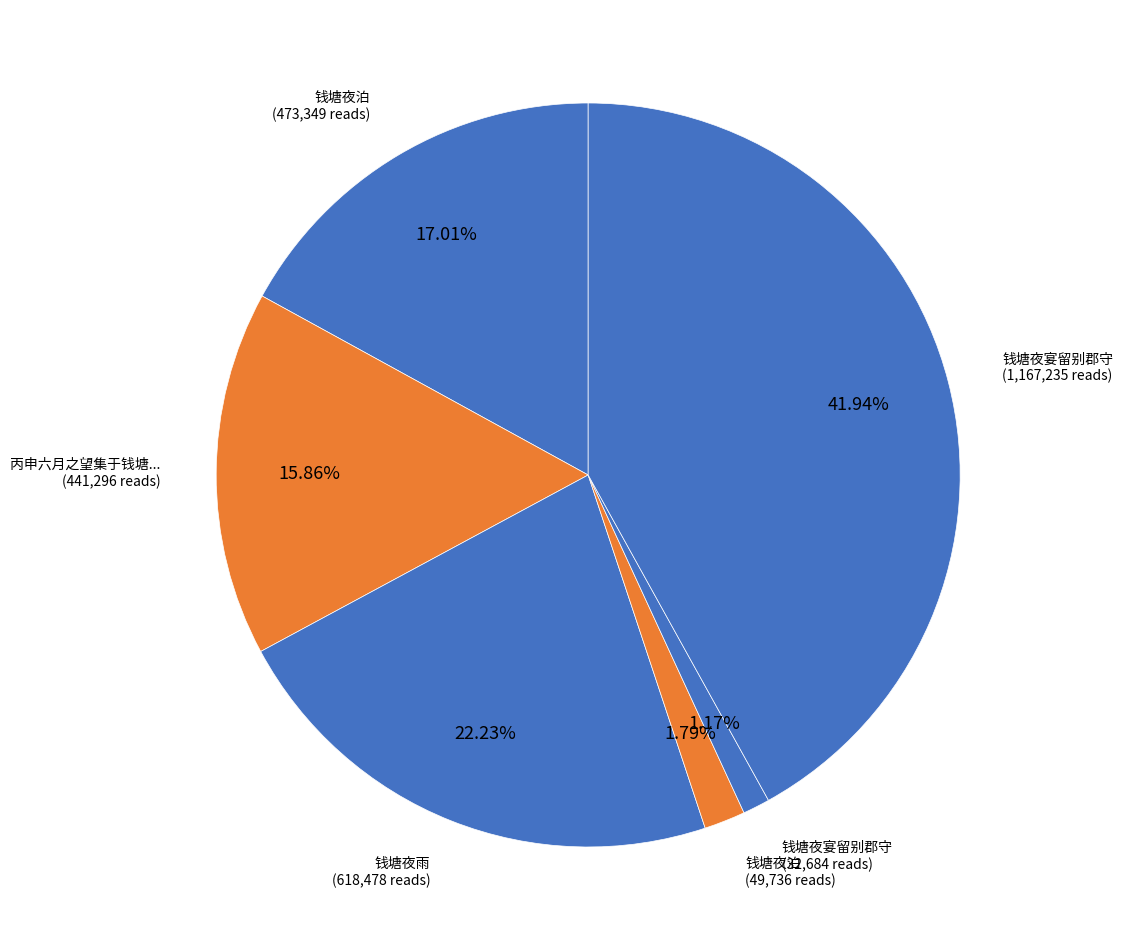

How many segments does this pie chart have?

6